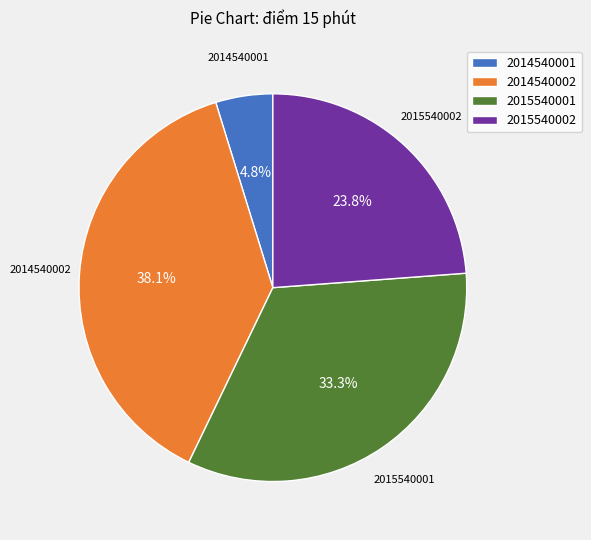

Is 2014540002 the majority of the pie?

No